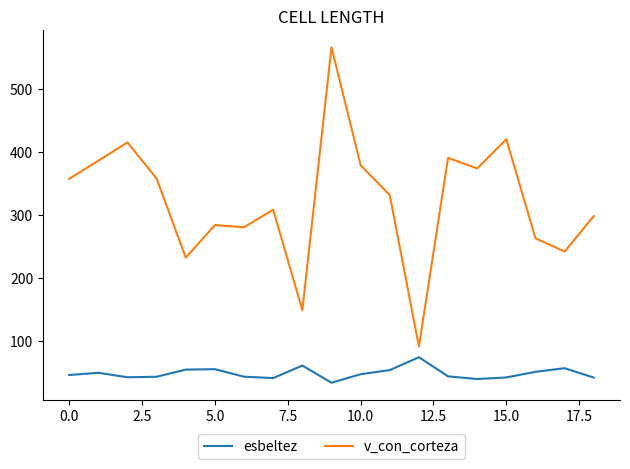

At how many categories does at least one series exceed 156?

17